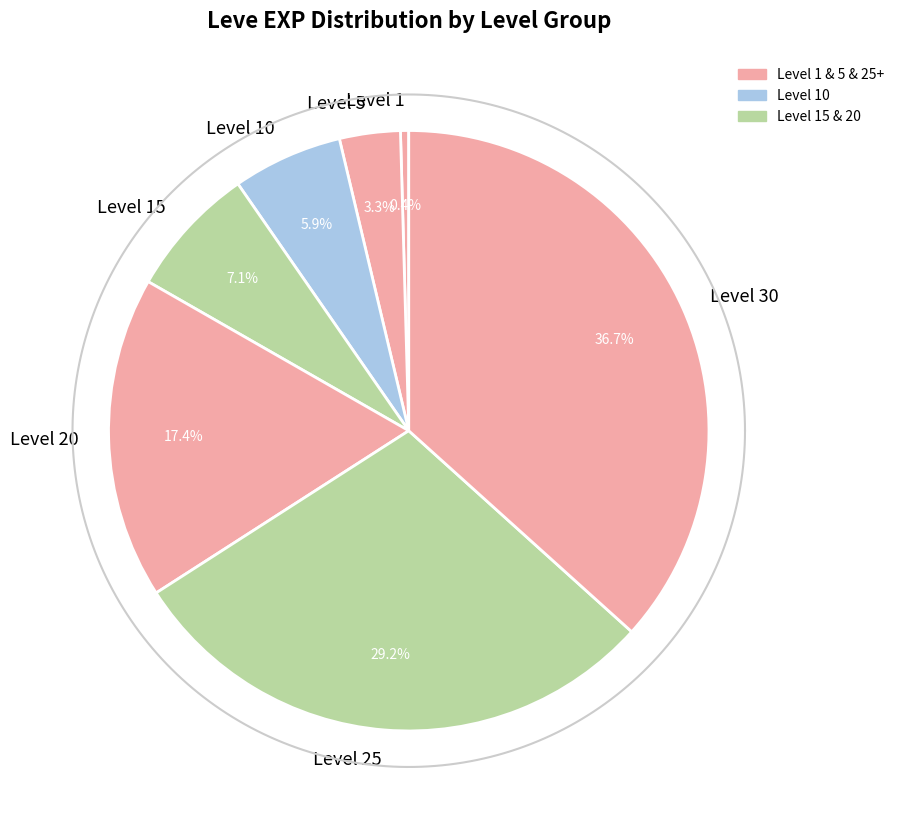

Combined, what portion of the pie is 1 and 1?

24.6%